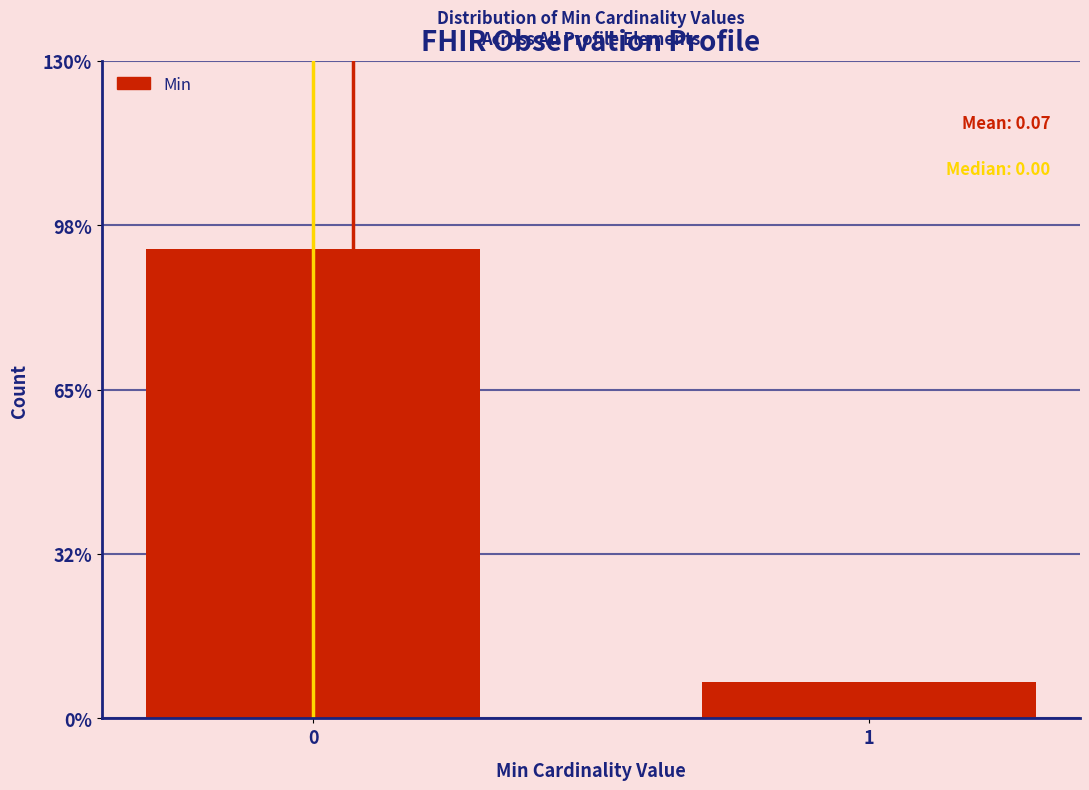

Are the bars horizontal?

No